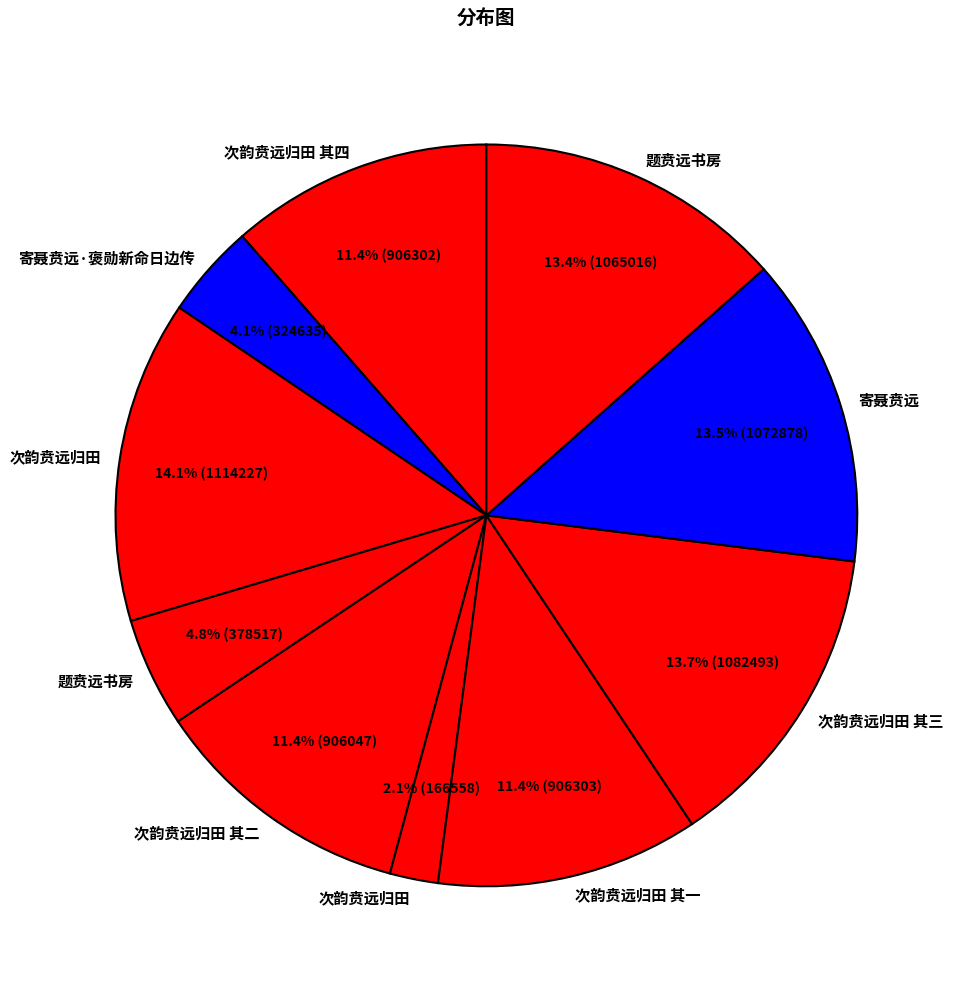

Count the number of slices in the pie.

10